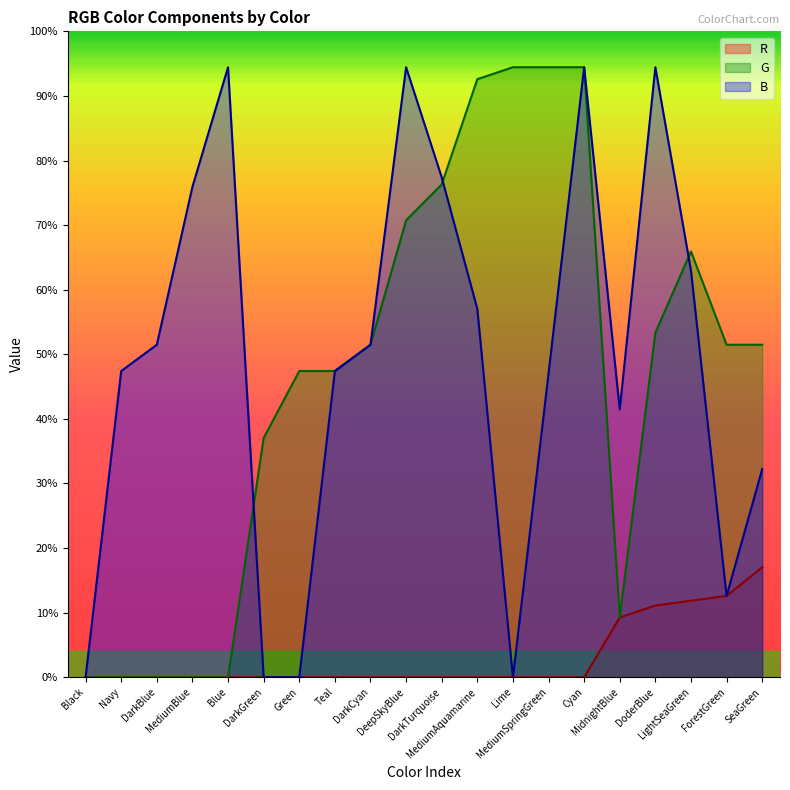

Which has a higher value, DarkBlue or DarkCyan?

DarkBlue